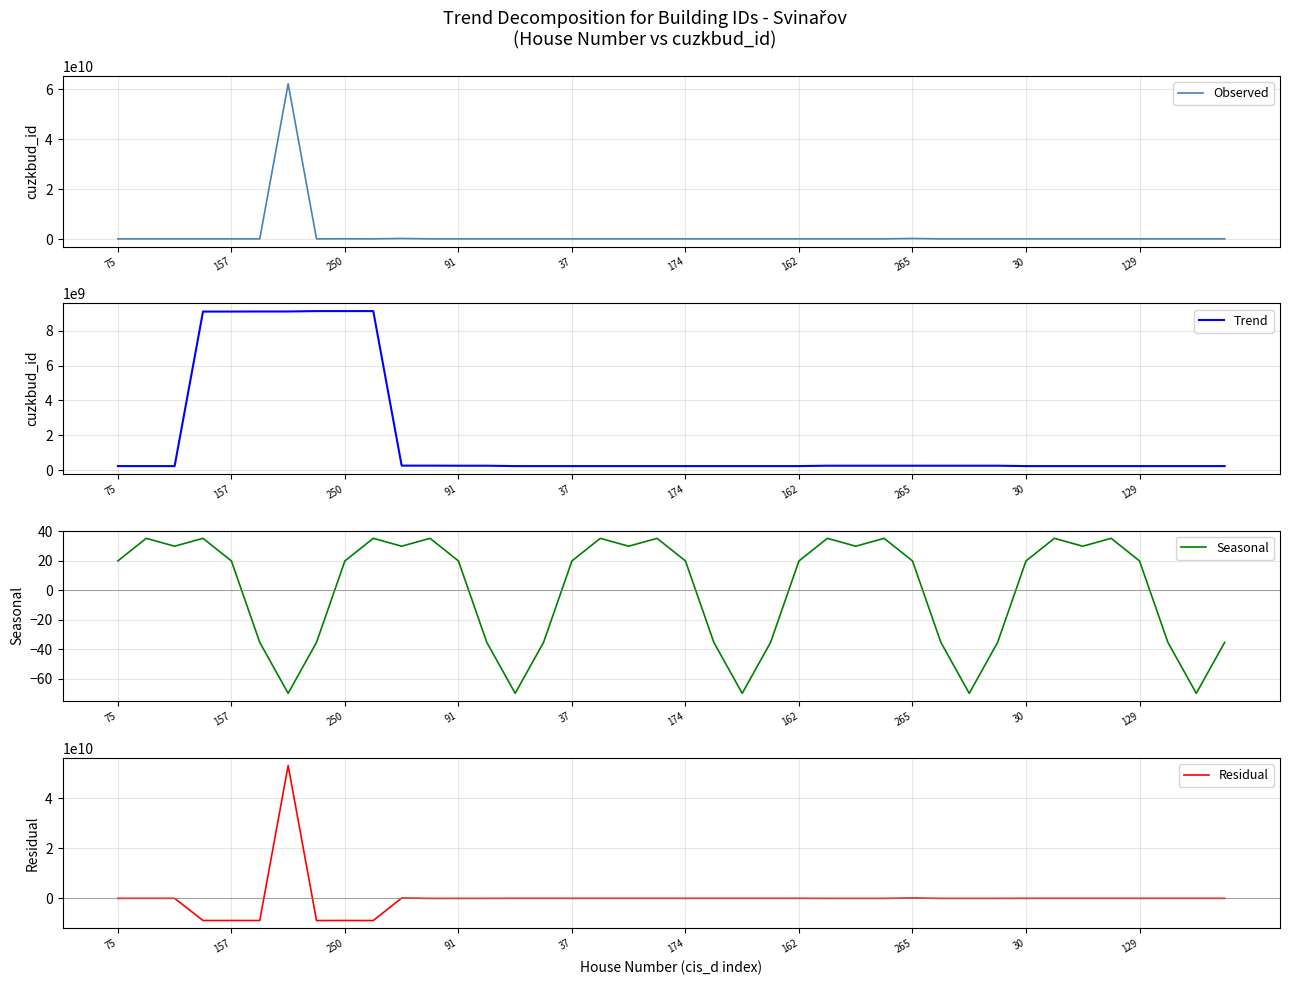

How many lines are shown in the chart?

4